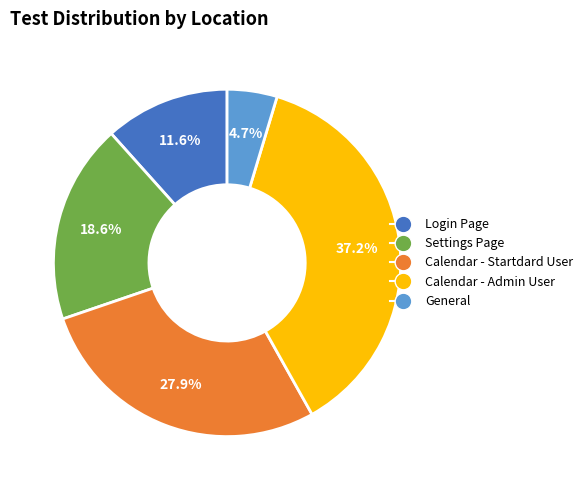

Rank the categories by value from highest to lowest.

Calendar - Admin User, Calendar - Startdard User, Settings Page, Login Page, General